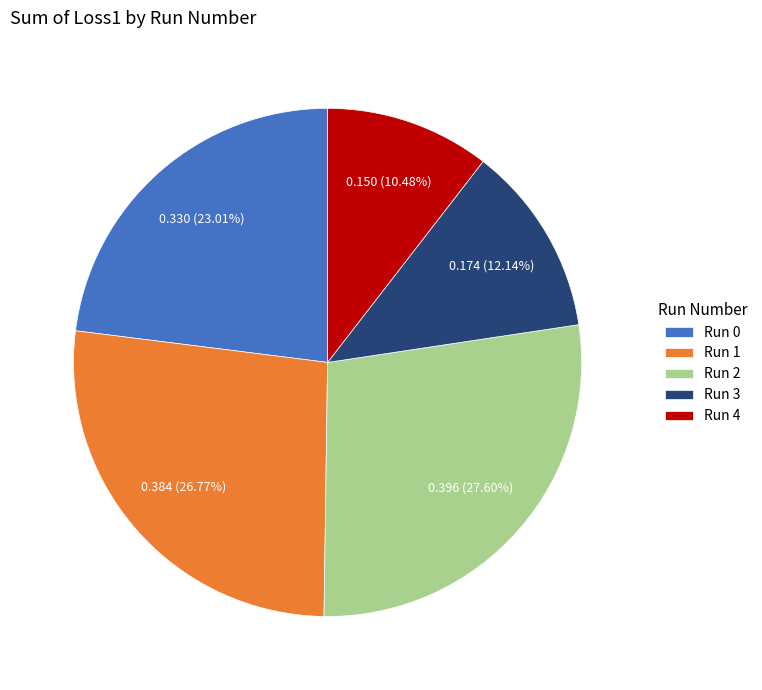

To the nearest percent, what percentage of the pie is Run 0?

23%